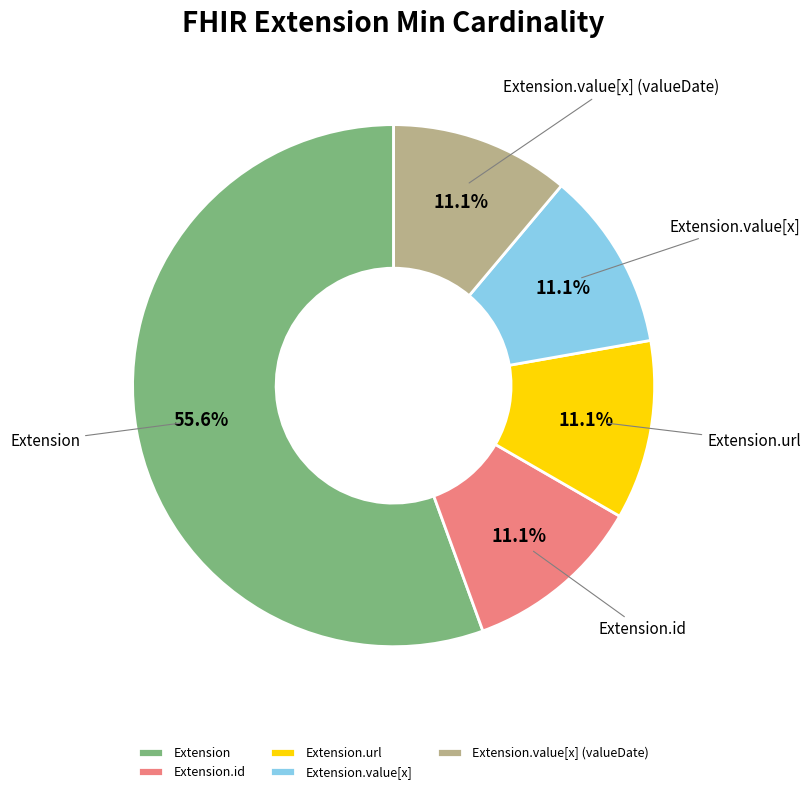

Is the sum of Extension.id and Extension.value[x] (valueDate) greater than half?

No